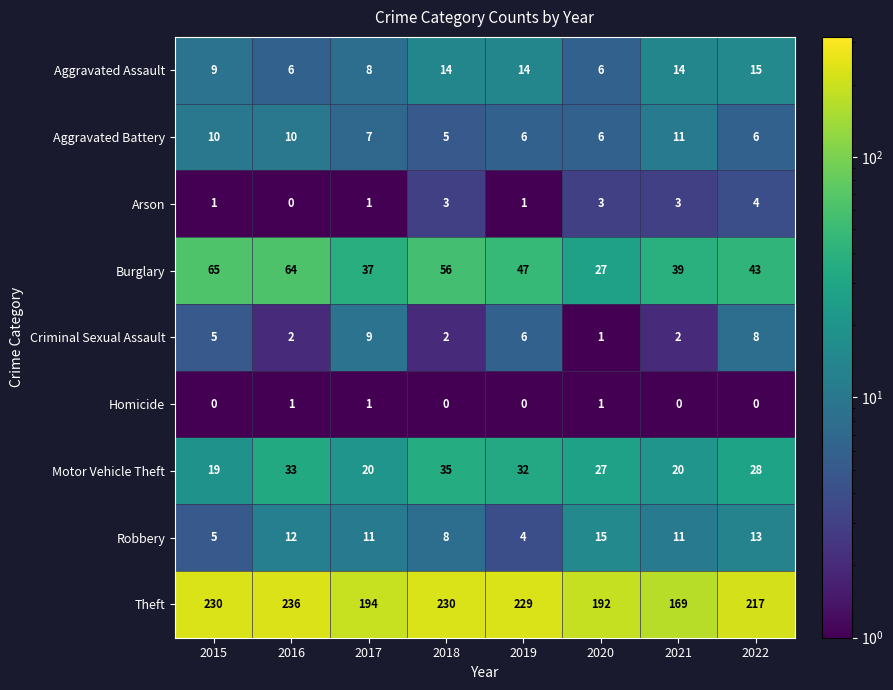

Which series has the largest total across all categories?

Theft